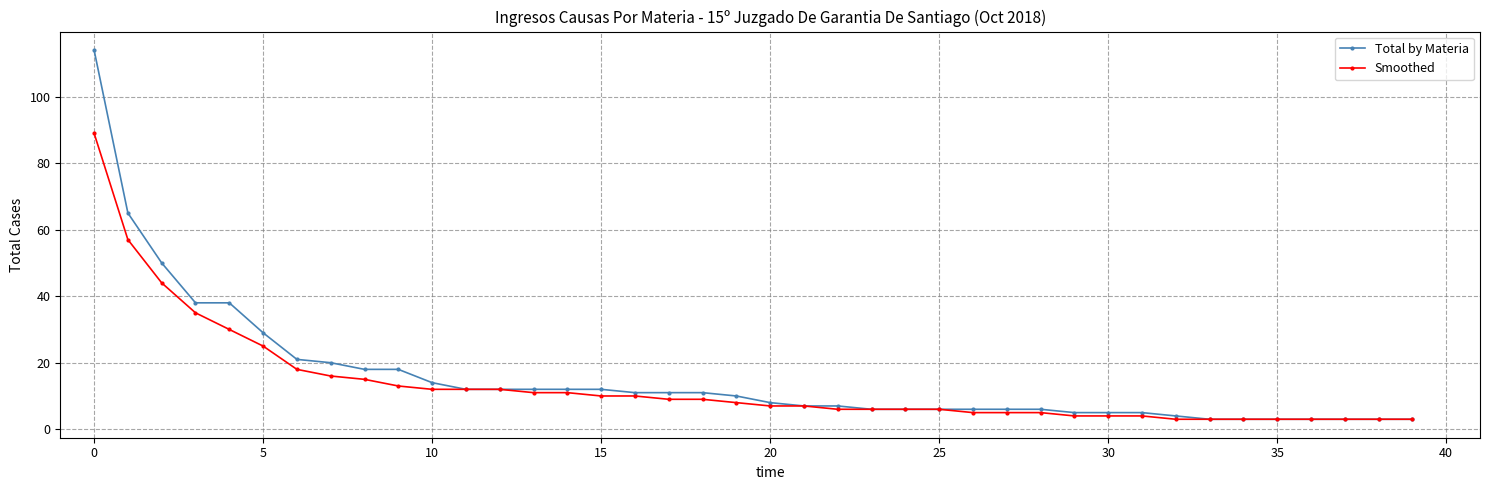

What is the difference between the maximum and minimum values in the Smoothed series?

86